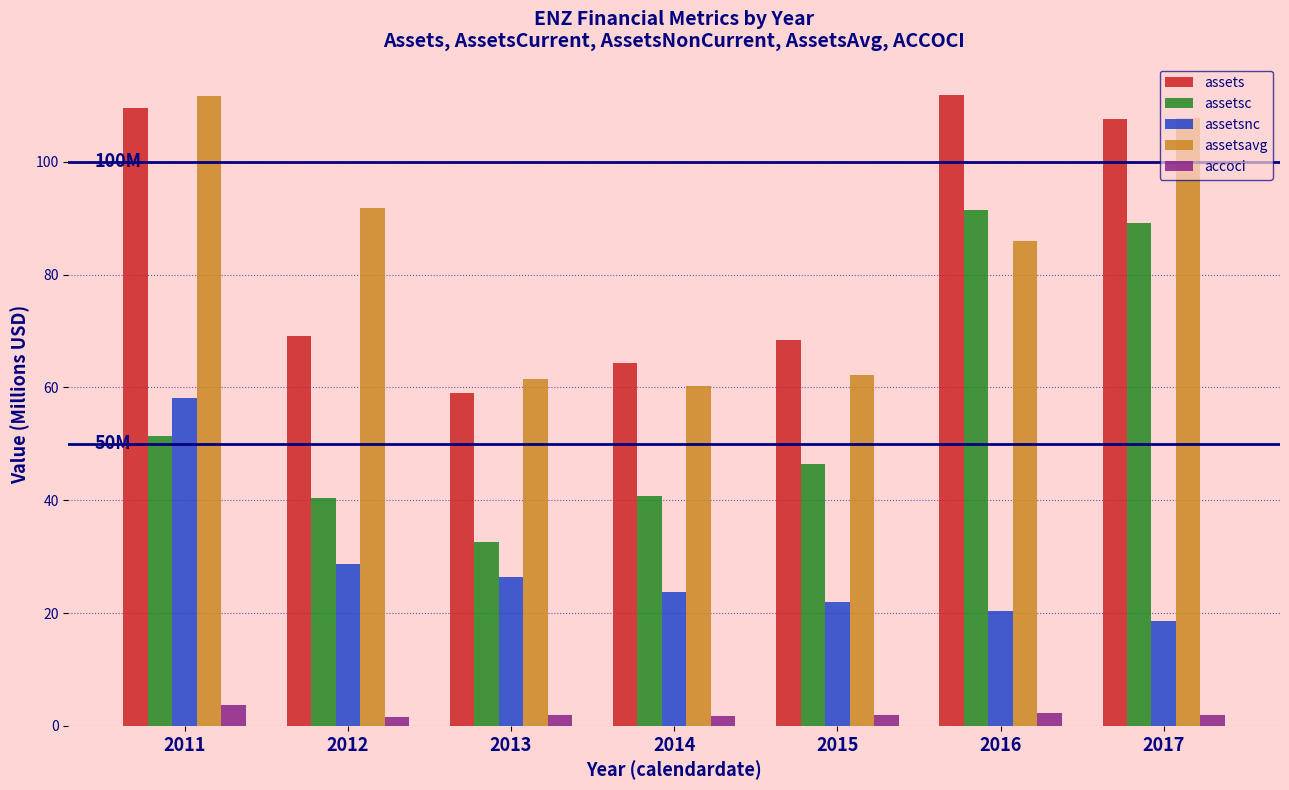

How many distinct data groups are displayed?

5